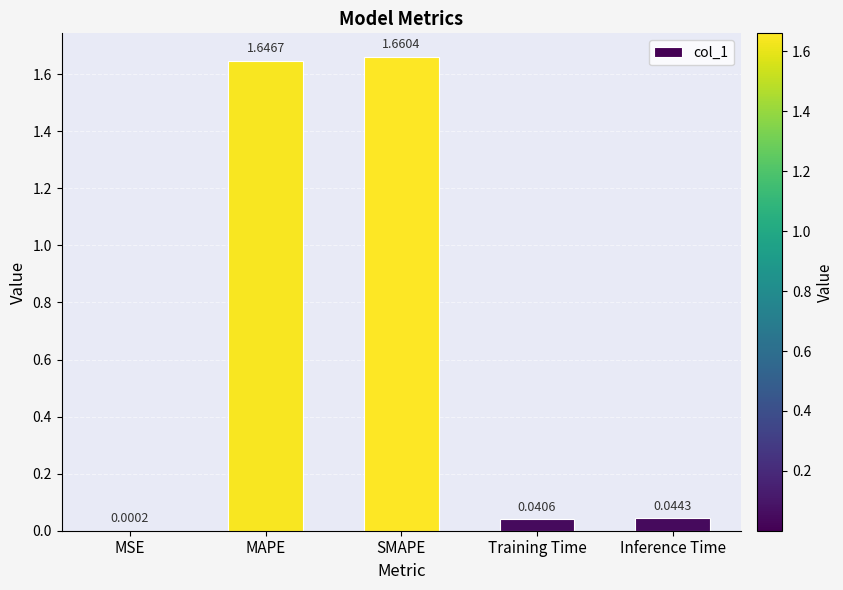

Between Inference Time and SMAPE, which is larger?

SMAPE